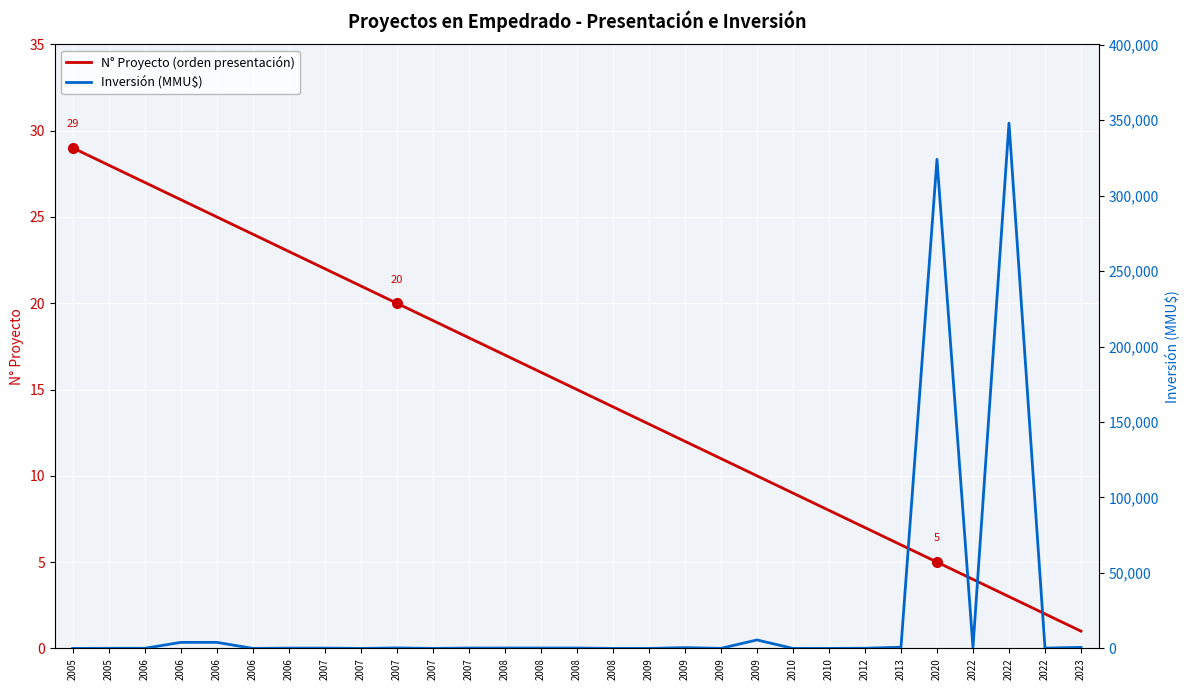

Where does the Inversión (MMU$) series first go above 210?

2006